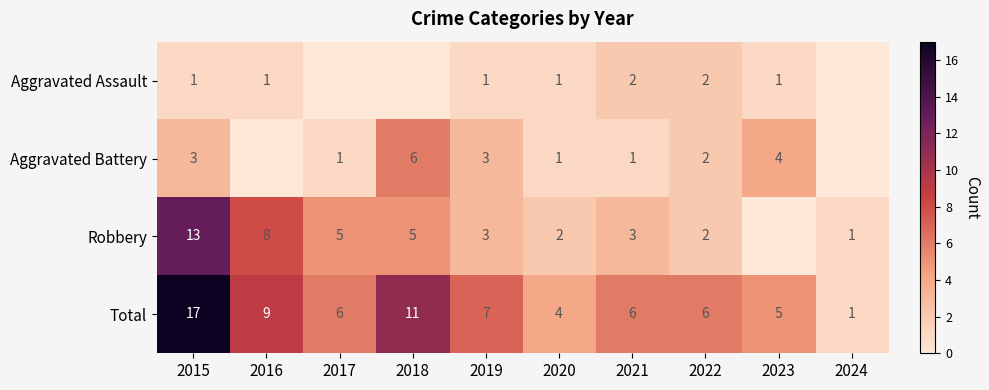

The value of Robbery at 2022 is 2. True or false?

True